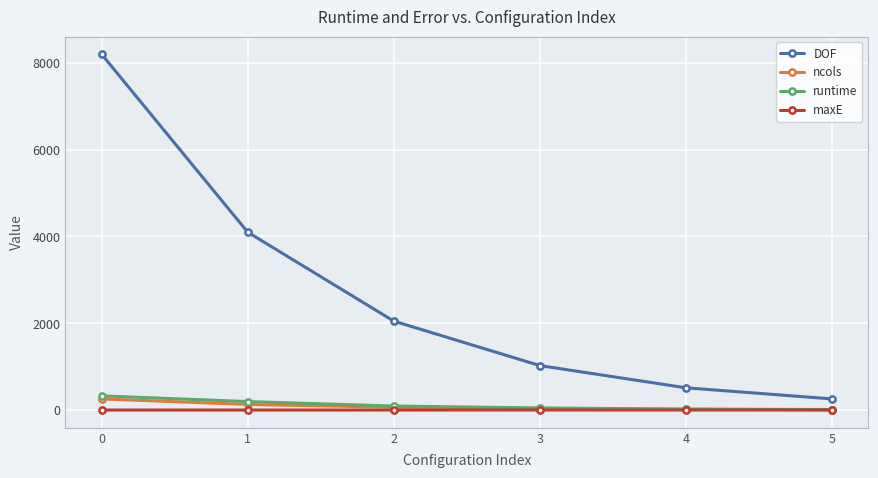

Does the chart display data point markers on the line(s)?

Yes